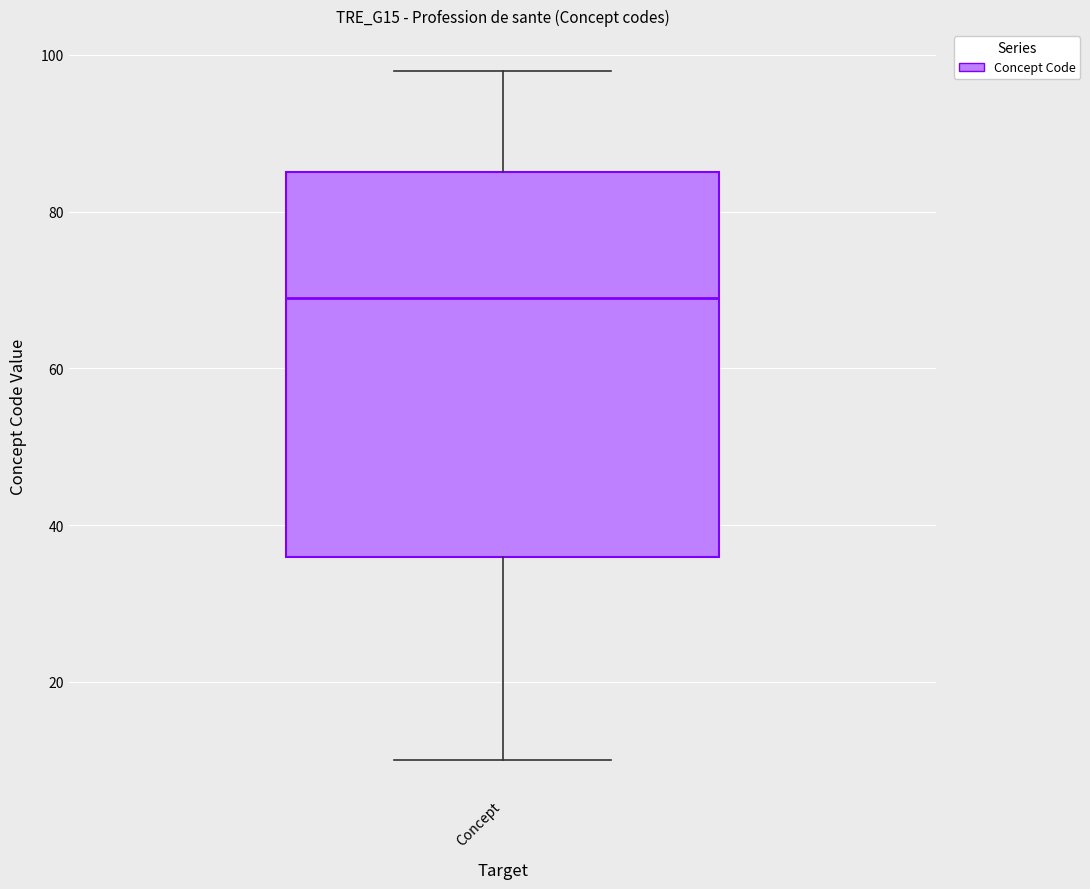

Transcribe this box plot: give where the median line is, the range the box spans, and where the two whiskers end, as read against the y-axis. The values are not printed on the chart, so give them approximately, as read against the axis.

median 70, box 36 to 86, whiskers 10 to 98